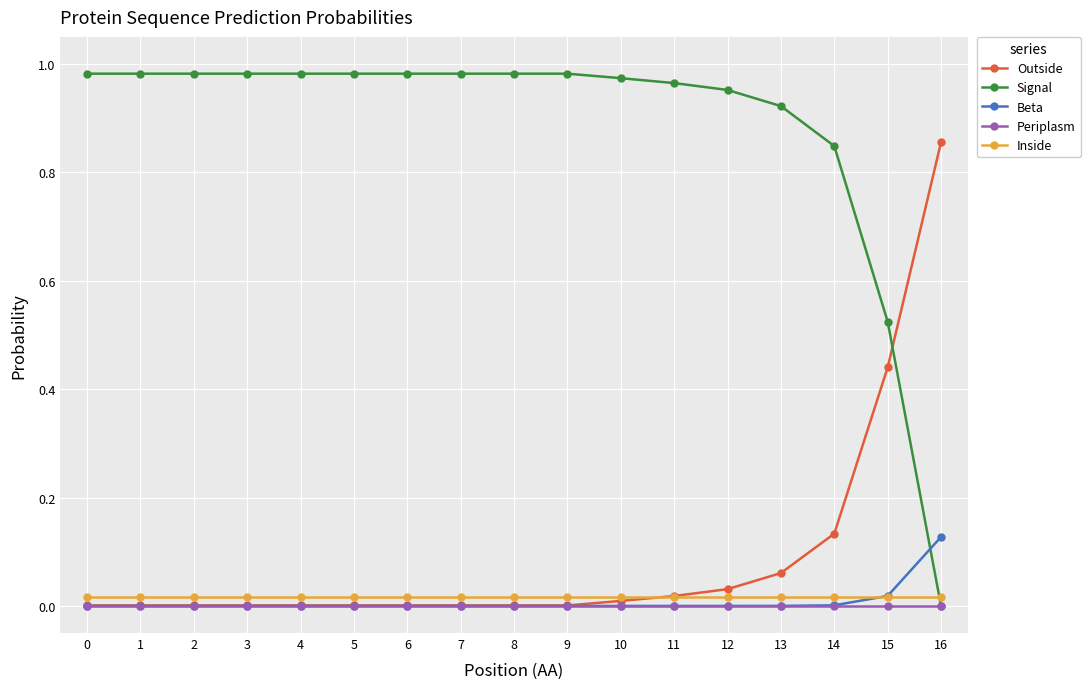

The value of Periplasm at 12 is 0.0. True or false?

True